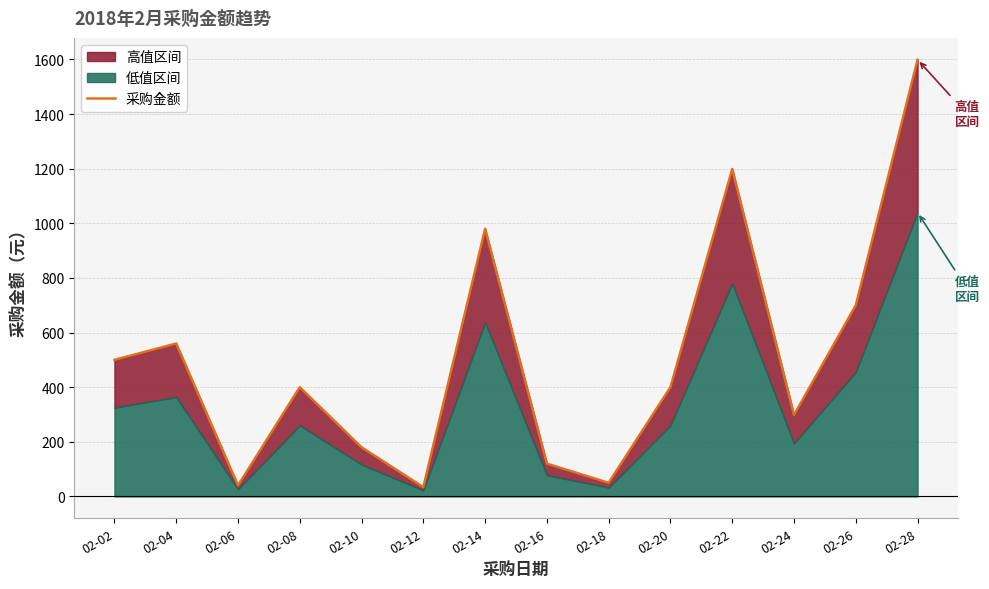

List the labels in order of value, smallest first.

02-12, 02-06, 02-18, 02-16, 02-10, 02-24, 02-08, 02-20, 02-02, 02-04, 02-26, 02-14, 02-22, 02-28